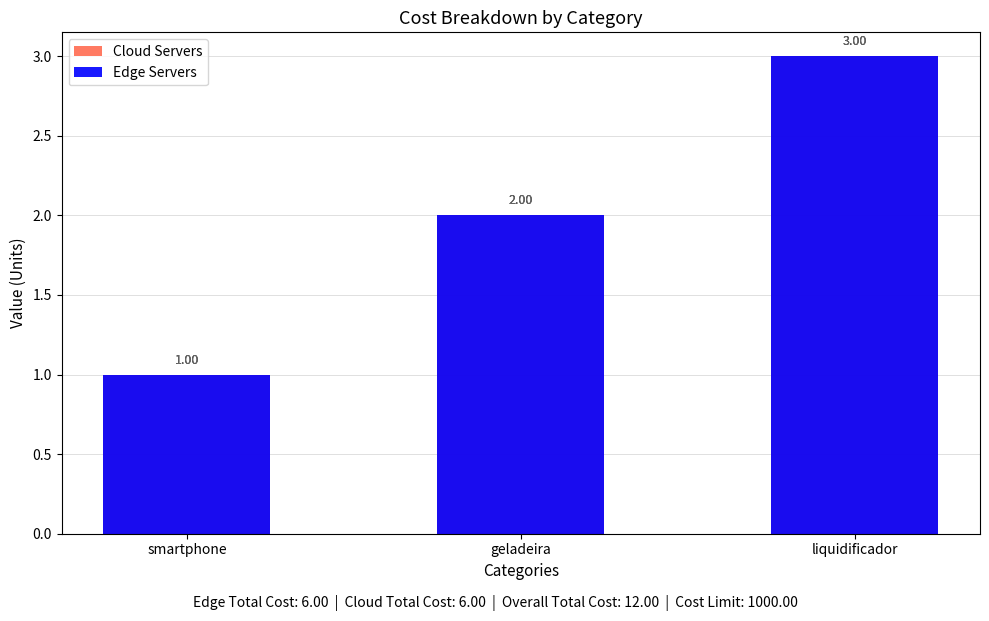

Reading left to right, what are all the values shown in this chart?

Cloud Servers: smartphone=1	geladeira=2	liquidificador=3
Edge Servers: smartphone=1	geladeira=2	liquidificador=3